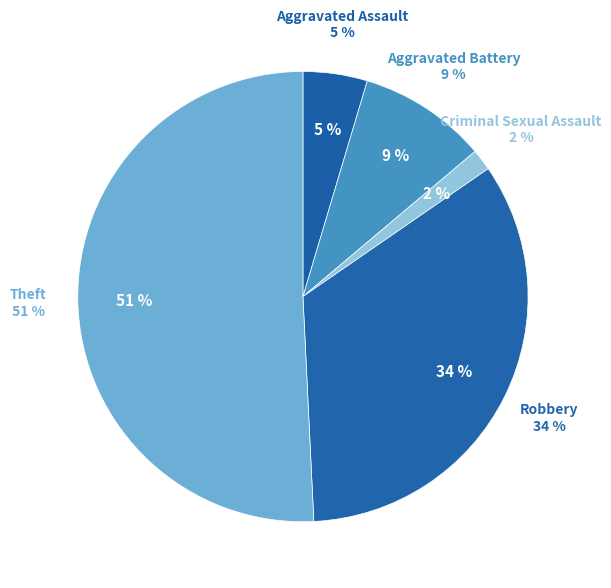

Is the sum of Aggravated Assault and Criminal Sexual Assault greater than half?

No